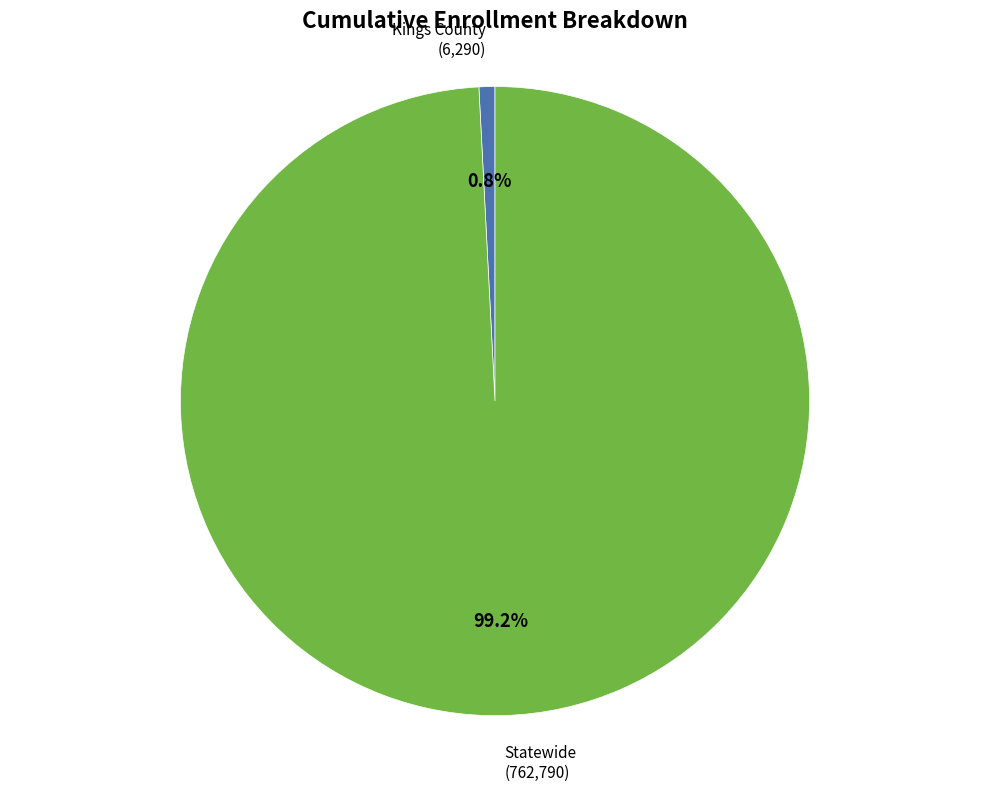

Rank the categories by value from lowest to highest.

Kings County, Statewide